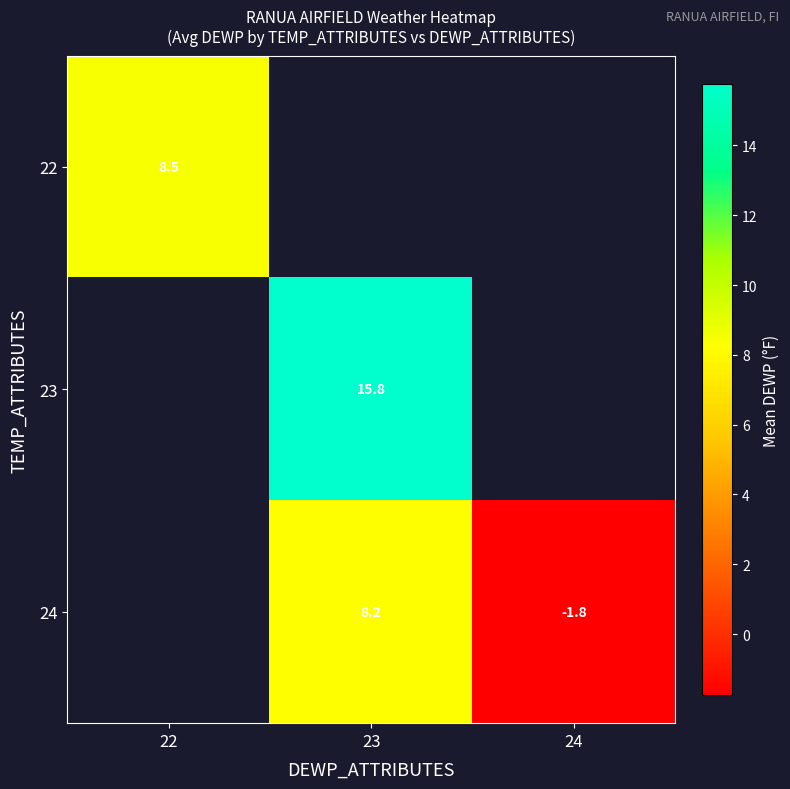

True or false: 23 has a value of 15.8 at 23.

True